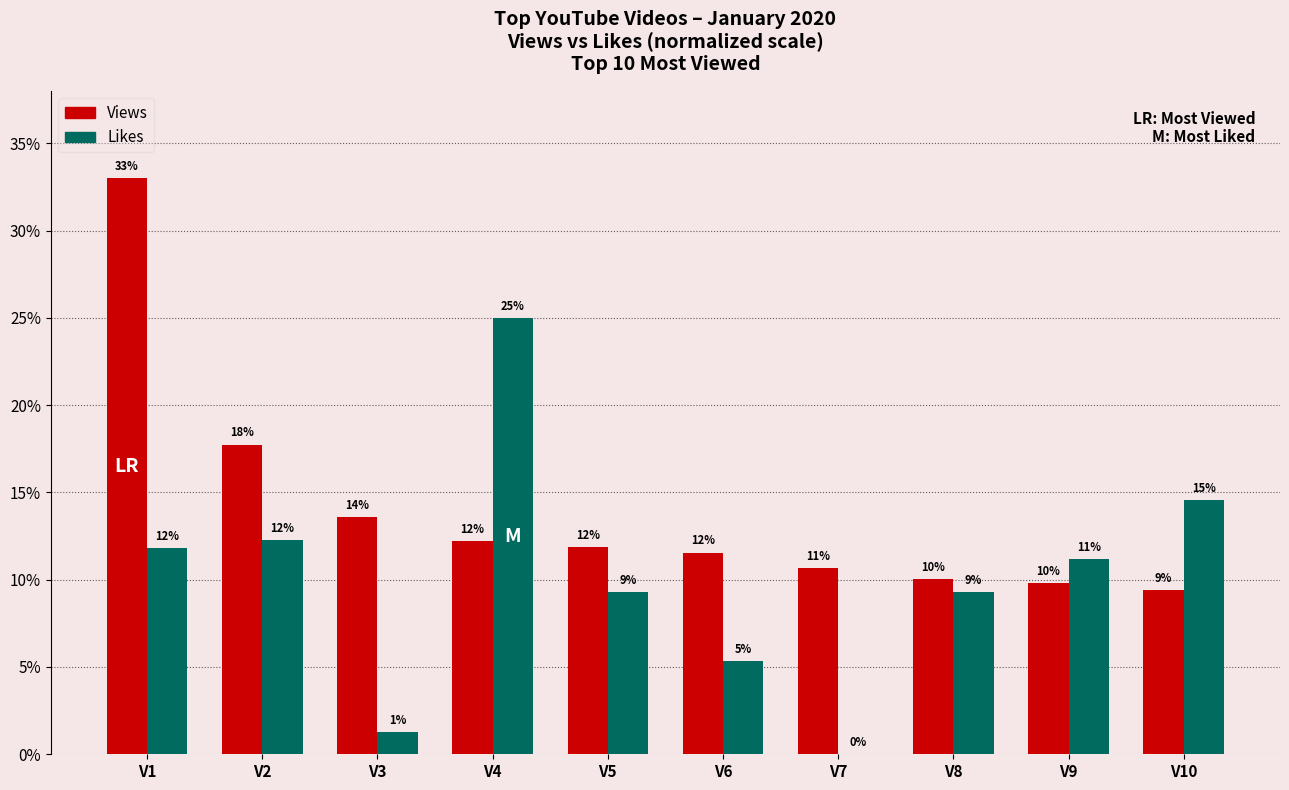

How many groups of bars are there?

10